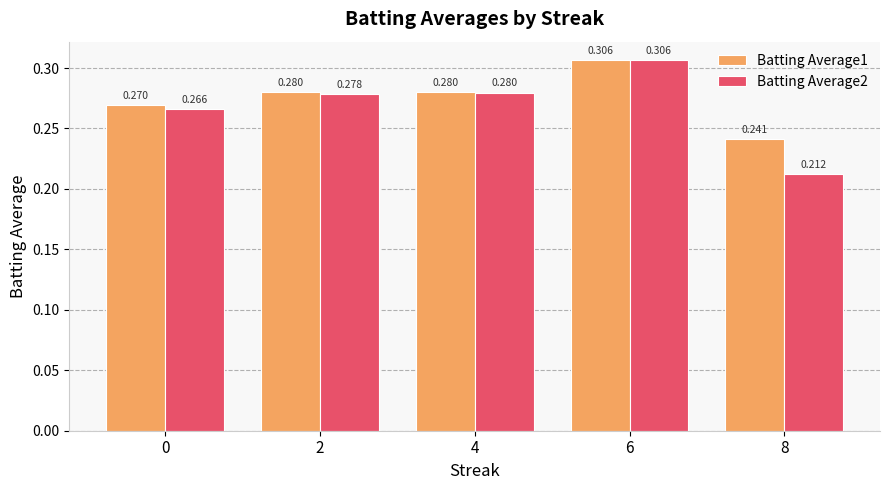

Is the value of Batting Average2 at 0 greater than the value of Batting Average1 at 2?

No